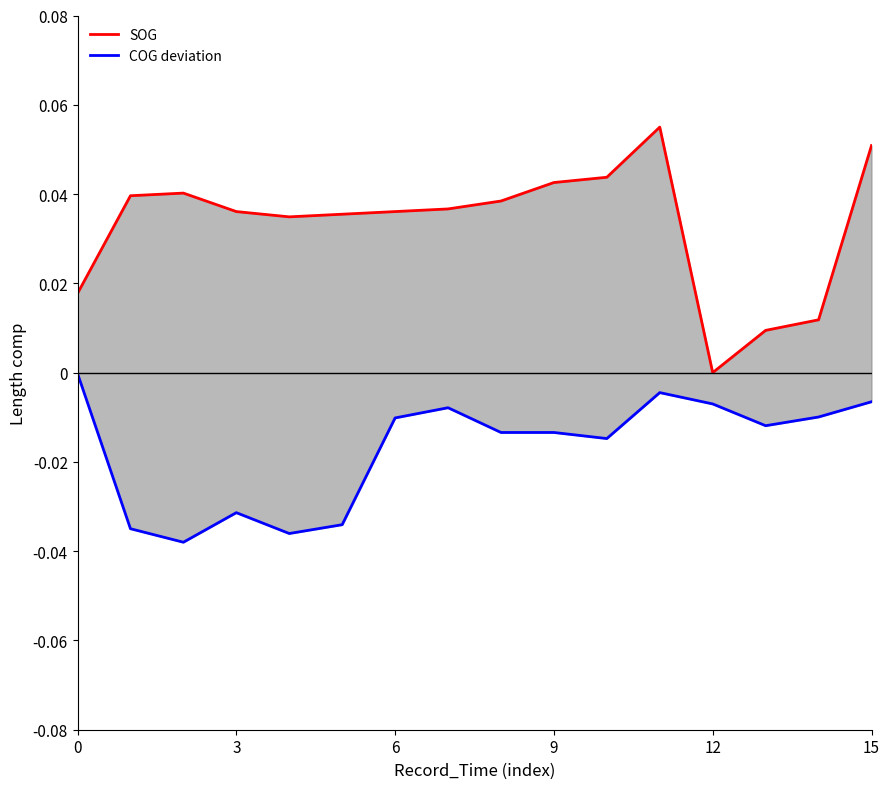

The value of SOG at 13 is 0.0. True or false?

False